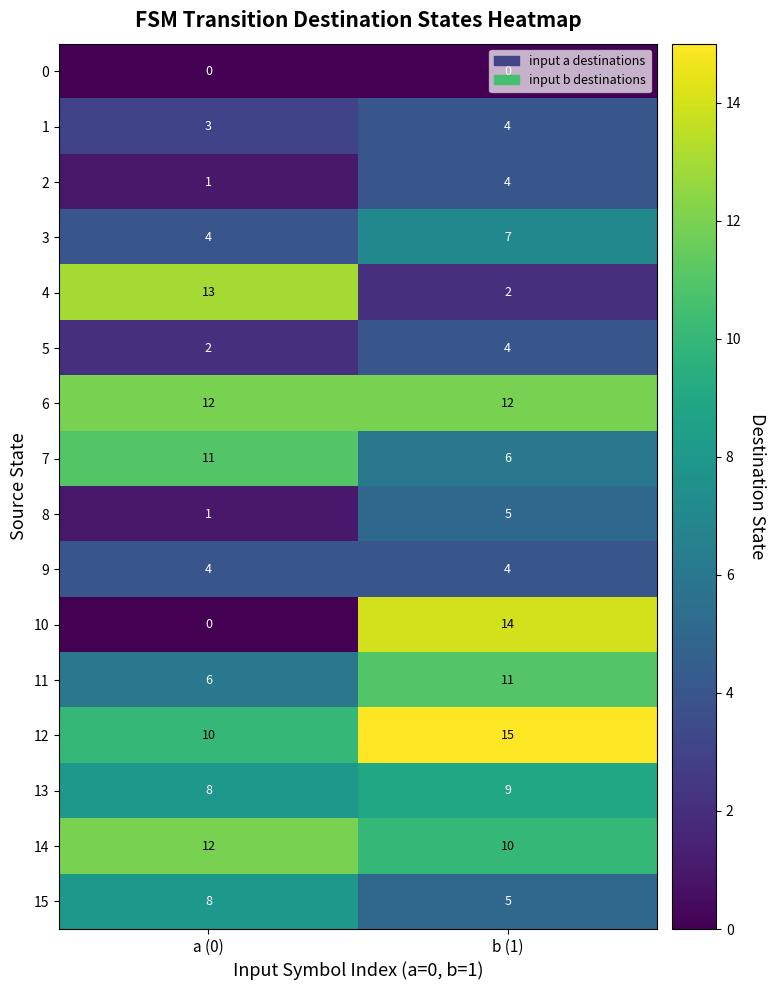

What is the sum of all 13 values?

17